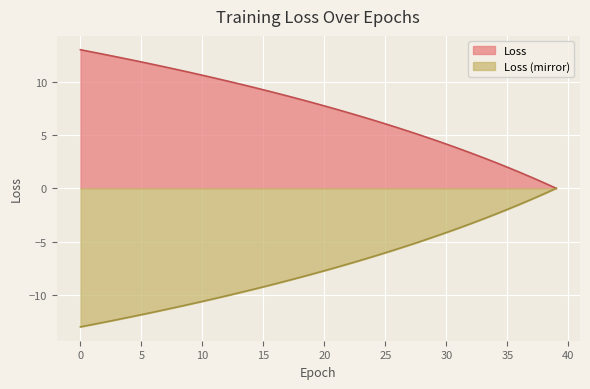

True or false: there are more than 1 points higher than both neighbors.

False